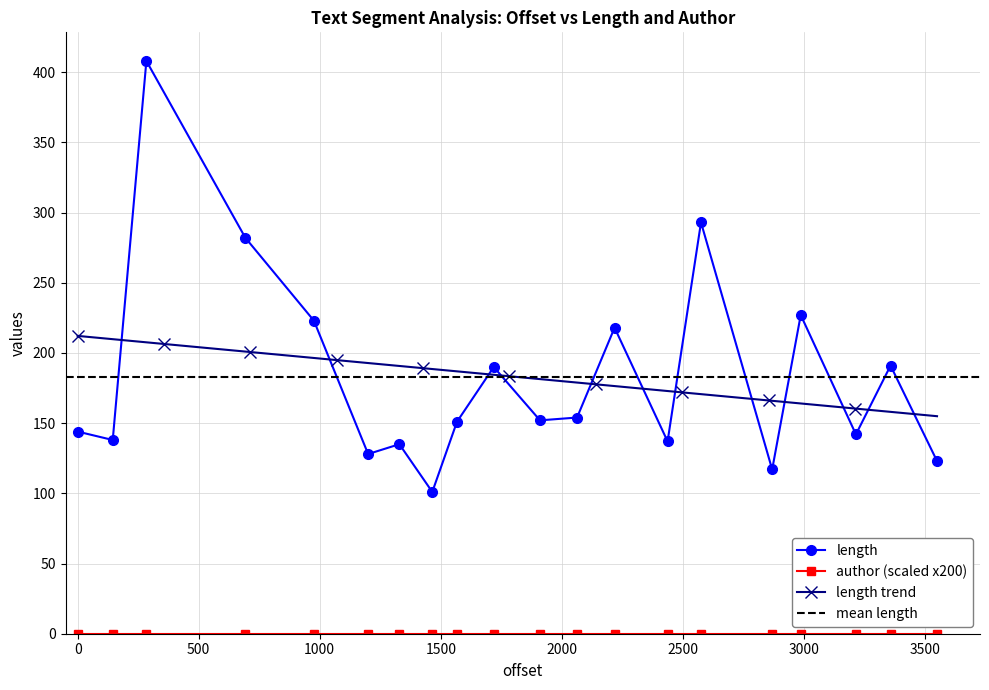

How many points are lower than both their immediate neighbors (excluding endpoints)?

7